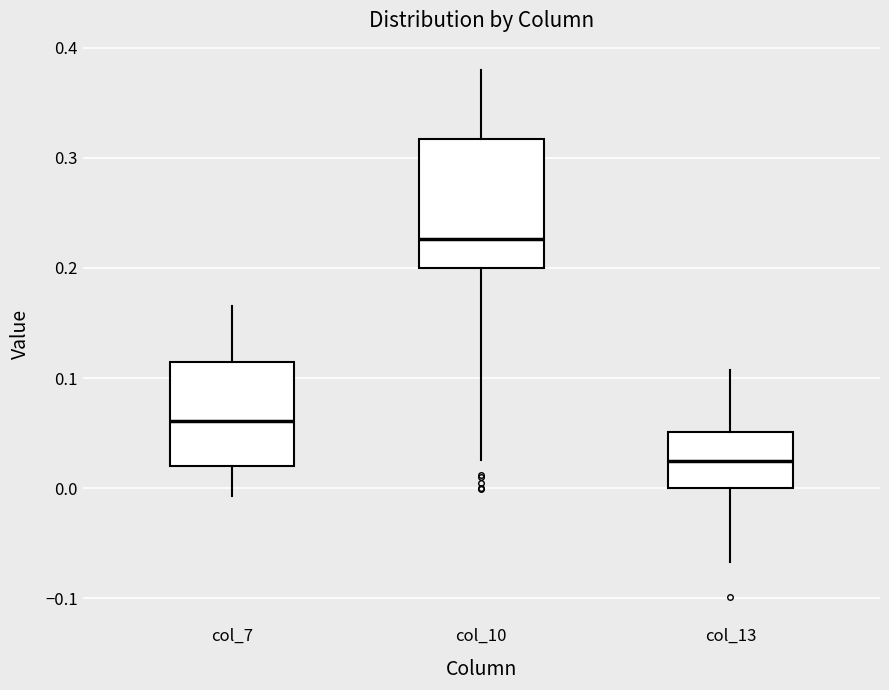

Which box is the tallest, from its lower edge to its upper edge?

col_10